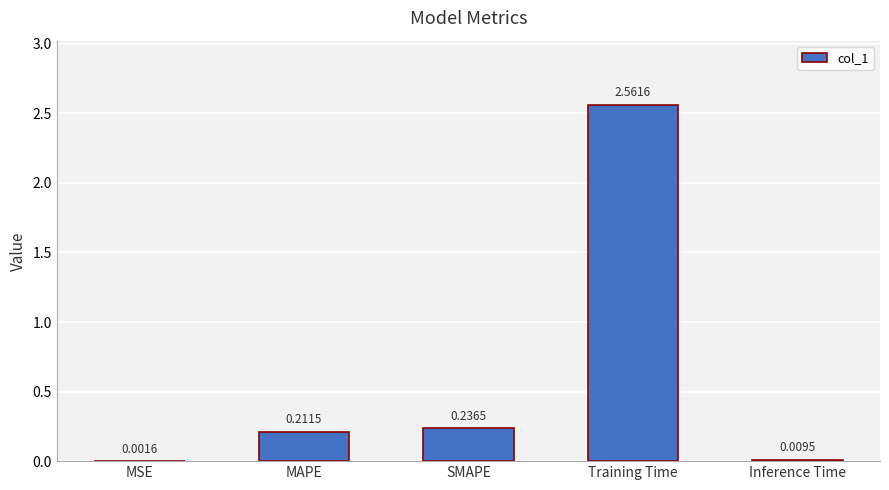

Which has a higher value, Training Time or MAPE?

Training Time